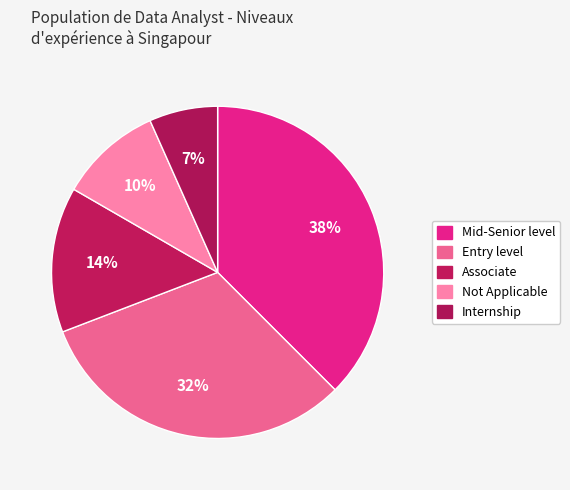

Is the sum of Internship and Mid-Senior level greater than half?

No